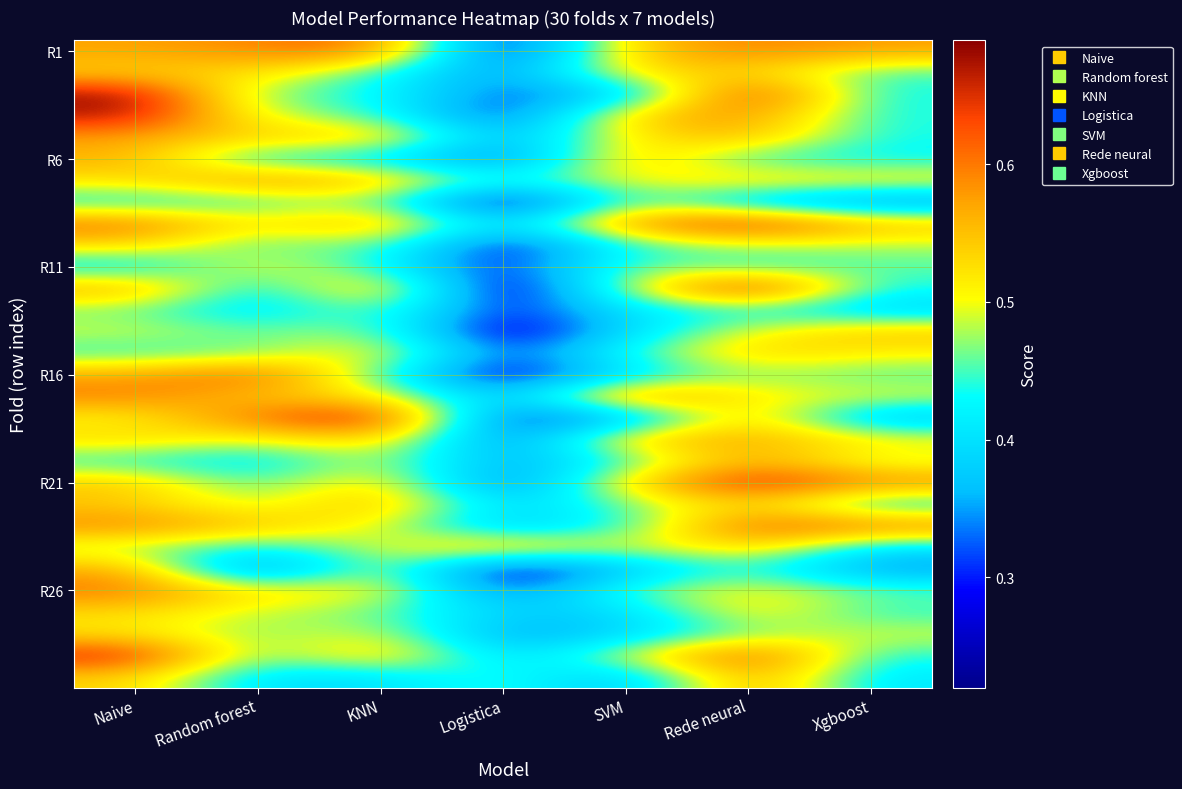

What is the total value across all series at Naive?

16.3